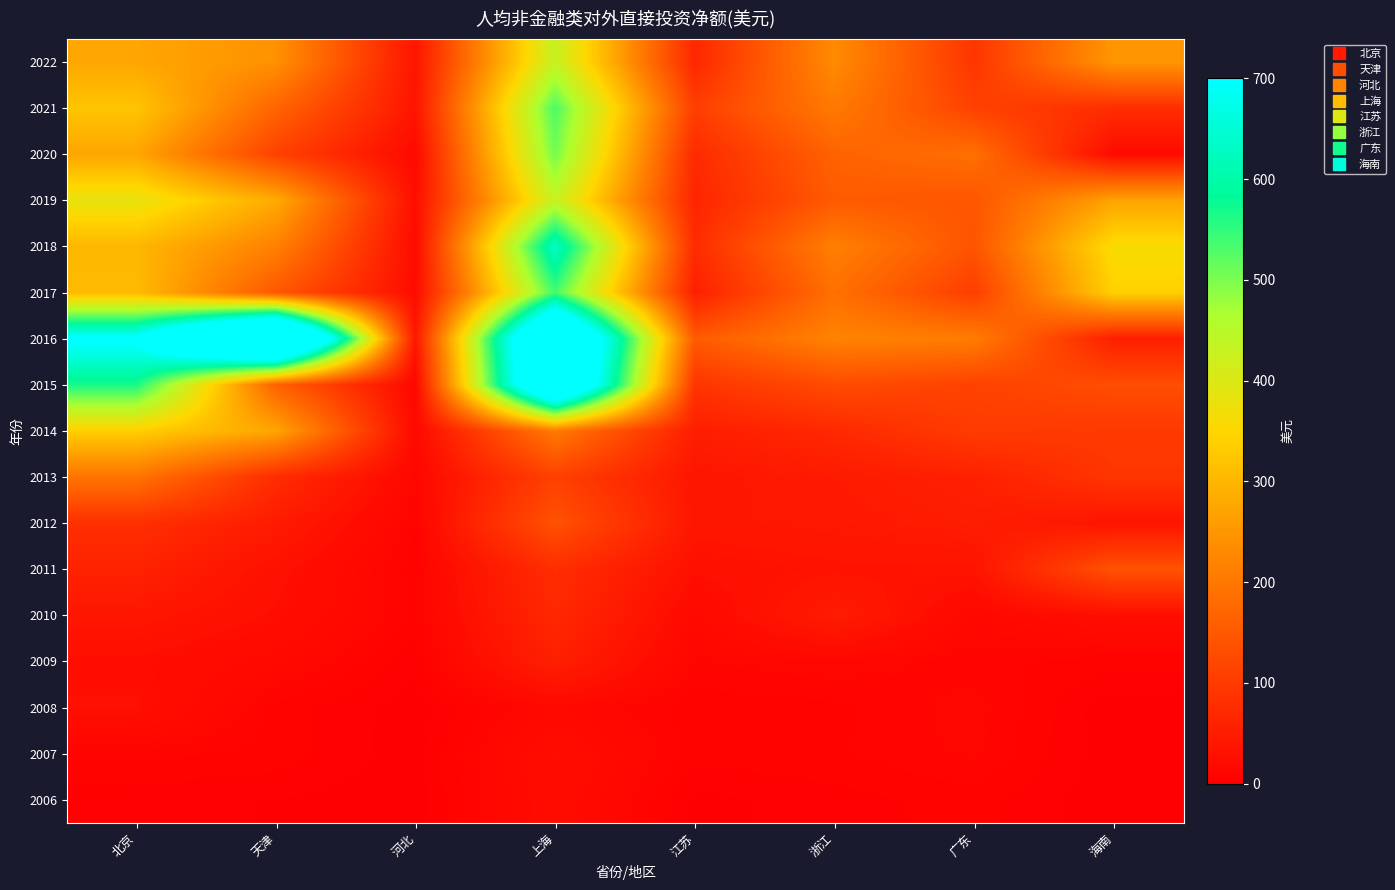

Reading left to right, what are all the values shown in this chart?

2022: 北京=274.7	天津=242.6	河北=37.2	上海=430.8	江苏=67.7	浙江=232.4	广东=92.2	海南=250.1
2021: 北京=322.0	天津=168.9	河北=36.9	上海=531.1	江苏=106.6	浙江=204.5	广东=111.7	海南=78.3
2020: 北京=273.4	天津=111.4	河北=16.8	上海=504.7	江苏=72.4	浙江=166.4	广东=186.7	海南=19.7
2019: 北京=383.8	天津=281.9	河北=25.6	上海=432.1	江苏=63.4	浙江=153.0	广东=144.9	海南=270.6
2018: 北京=300.4	天津=216.3	河北=21.2	上海=632.5	江苏=75.7	浙江=214.1	广东=141.6	海南=361.3
2017: 北京=306.4	天津=148.1	河北=22.0	上海=537.2	江苏=54.3	浙江=188.4	广东=105.4	海南=340.2
2016: 北京=716.7	天津=1148.5	河北=40.3	上海=990.5	江苏=152.6	浙江=220.3	广东=208.8	海南=52.3
2015: 北京=565.8	天津=163.3	河北=12.7	上海=959.8	江苏=90.9	浙江=128.3	广东=113.0	海南=131.9
2014: 北京=338.1	天津=273.4	河北=16.5	上海=205.8	江苏=51.1	浙江=70.1	广东=101.6	海南=98.2
2013: 北京=195.3	天津=76.1	河北=12.6	上海=110.8	江苏=38.0	浙江=46.4	广东=55.8	海南=91.3
2012: 北京=81.6	天津=47.8	河北=7.9	上海=139.3	江苏=39.5	浙江=43.1	广东=49.9	海南=36.1
2011: 北京=58.2	天津=30.0	河北=6.4	上海=78.3	江苏=28.5	浙江=33.9	广东=34.6	海南=139.1
2010: 北京=39.0	天津=26.3	河北=7.4	上海=68.8	江苏=17.4	浙江=49.2	广东=15.3	海南=25.5
2009: 北京=25.7	天津=17.1	河北=3.1	上海=54.7	江苏=10.9	浙江=13.3	广东=9.1	海南=7.0
2008: 北京=27.9	天津=7.0	河北=0.8	上海=15.7	江苏=6.4	浙江=7.4	广东=12.6	海南=0.1
2007: 北京=9.4	天津=7.2	河北=0.8	上海=25.3	江苏=6.7	浙江=7.8	广东=11.8	海南=0.1
2006: 北京=3.5	天津=2.6	河北=0.7	上海=22.8	江苏=1.6	浙江=4.2	广东=6.7	海南=0.4